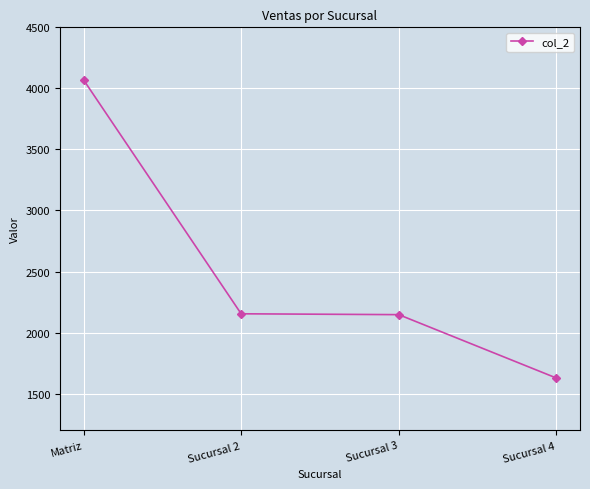

Read the value at Sucursal 4, to the nearest 50.

1650